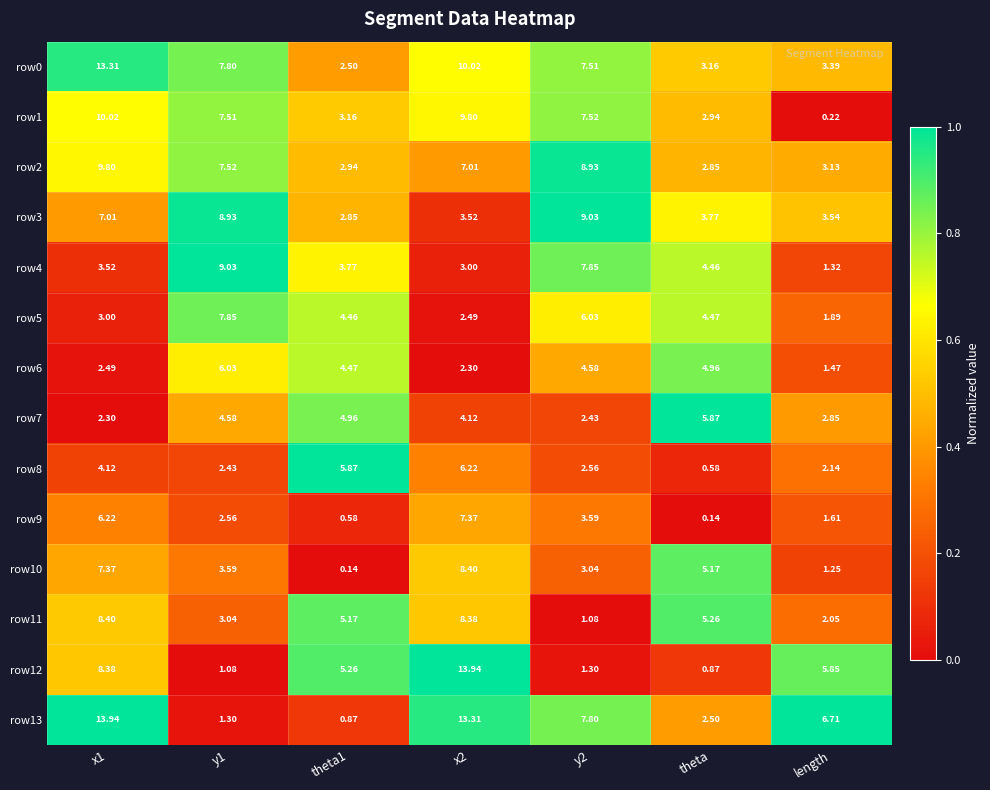

Is the value of row0 at length greater than the value of row5 at x1?

Yes